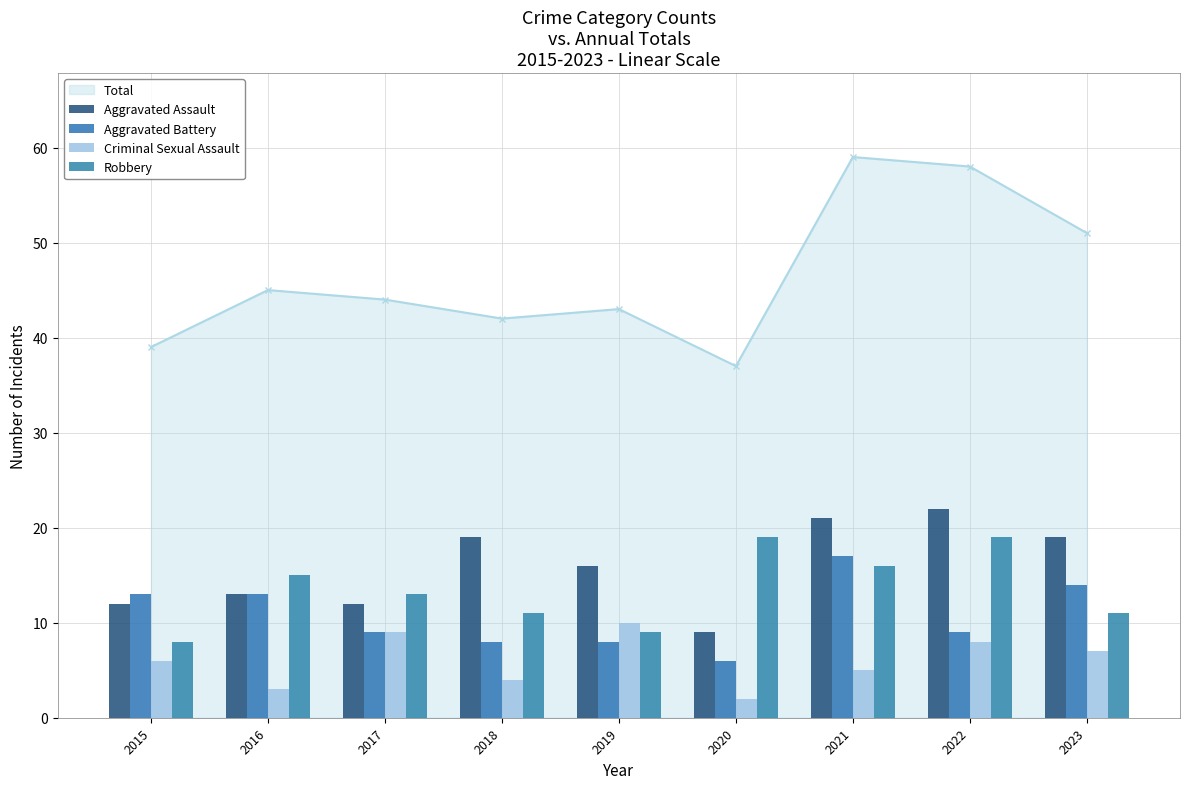

At how many categories does at least one series exceed 4?

9